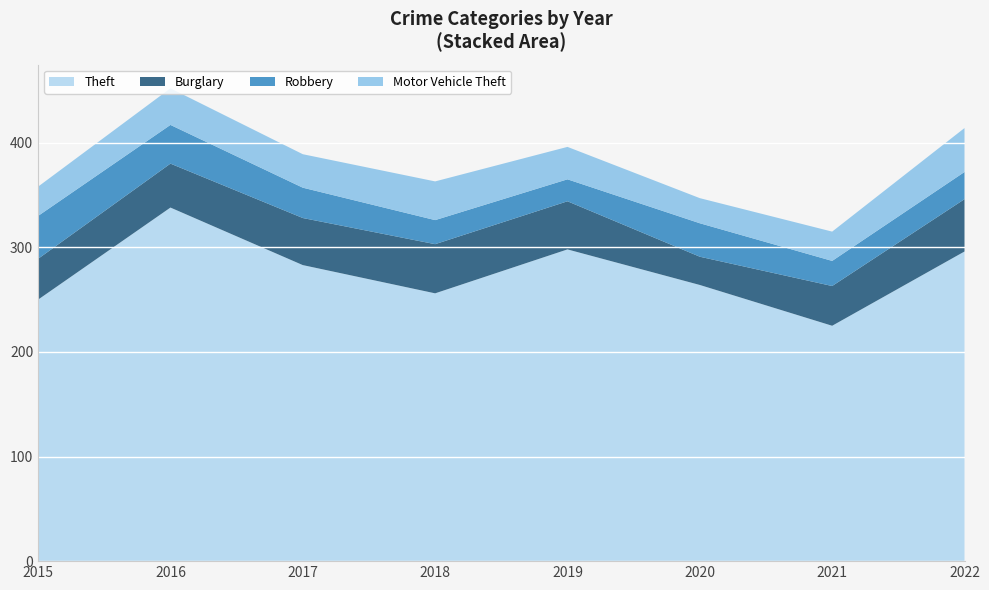

Reading left to right, list all the values displayed in this chart.

Theft: 2015=250	2016=338	2017=283	2018=256	2019=298	2020=264	2021=225	2022=296
Burglary: 2015=39	2016=42	2017=45	2018=47	2019=46	2020=27	2021=38	2022=50
Robbery: 2015=41	2016=37	2017=29	2018=23	2019=21	2020=32	2021=24	2022=26
Motor Vehicle Theft: 2015=28	2016=35	2017=32	2018=37	2019=31	2020=24	2021=28	2022=42